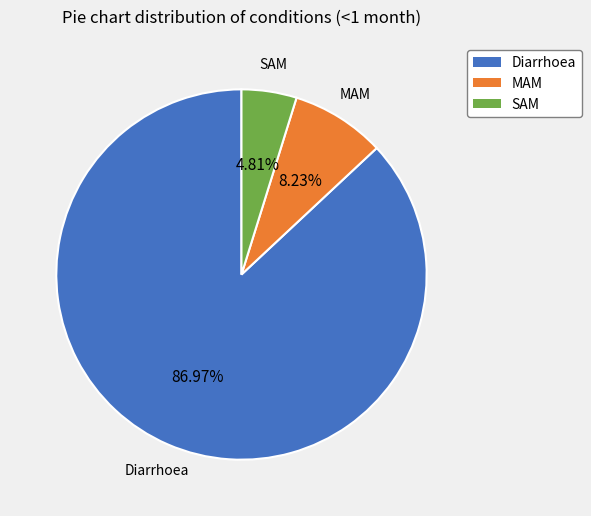

True or false: Diarrhoea accounts for 79% of the total.

False